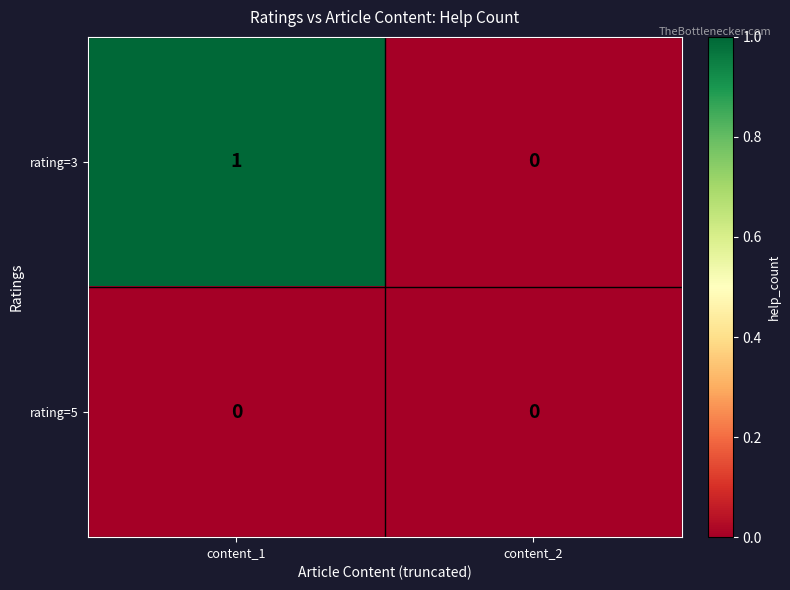

True or false: rating=5 has a value of 0 at content_2.

True